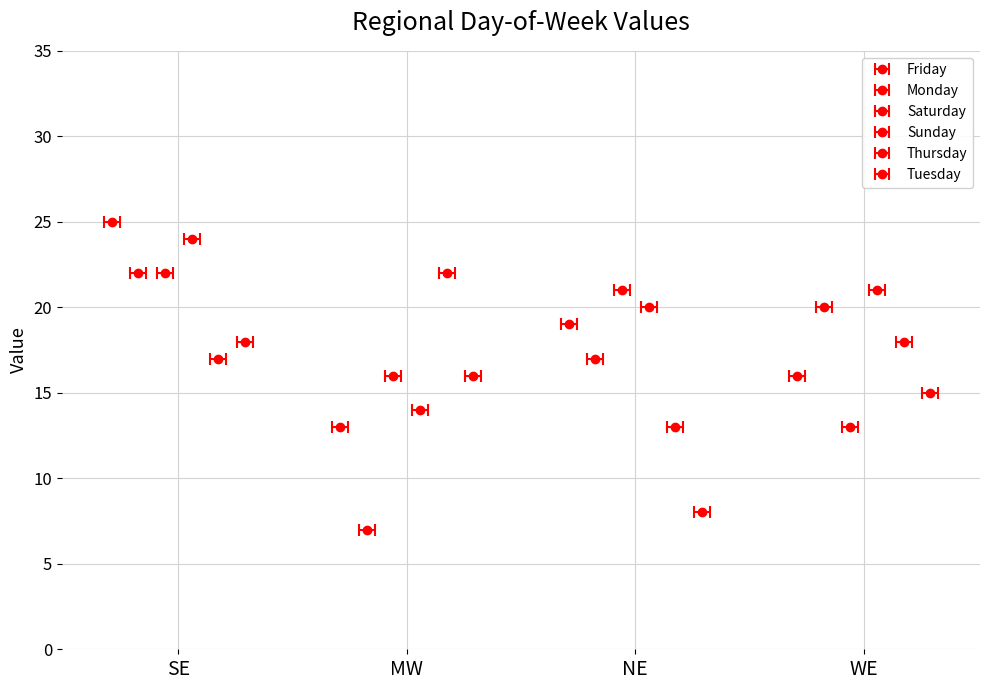

List the series in order of their peak value, lowest first.

Tuesday, Monday, Saturday, Thursday, Sunday, Friday